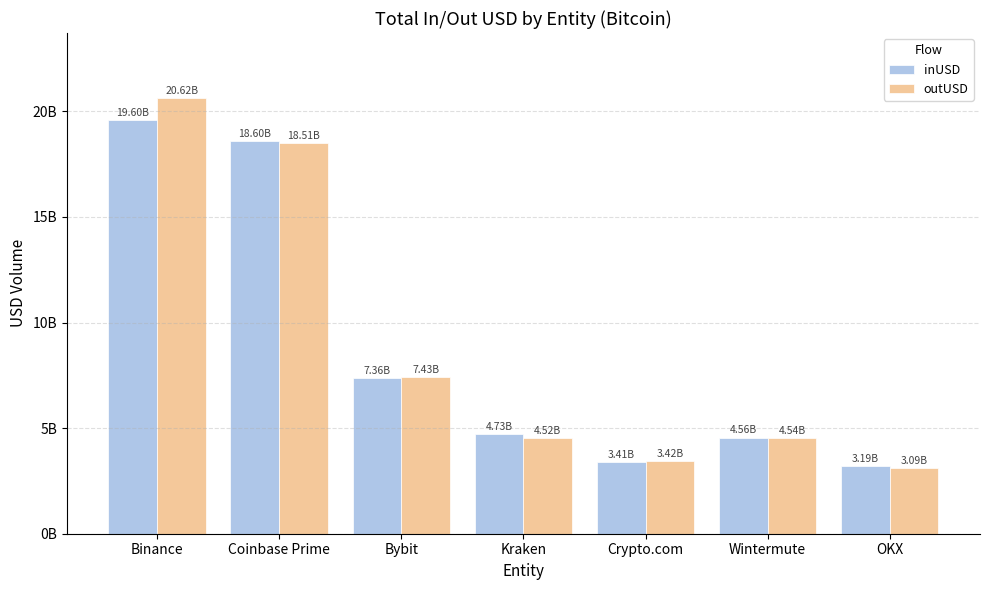

At which category is the sum across all series the highest?

Binance